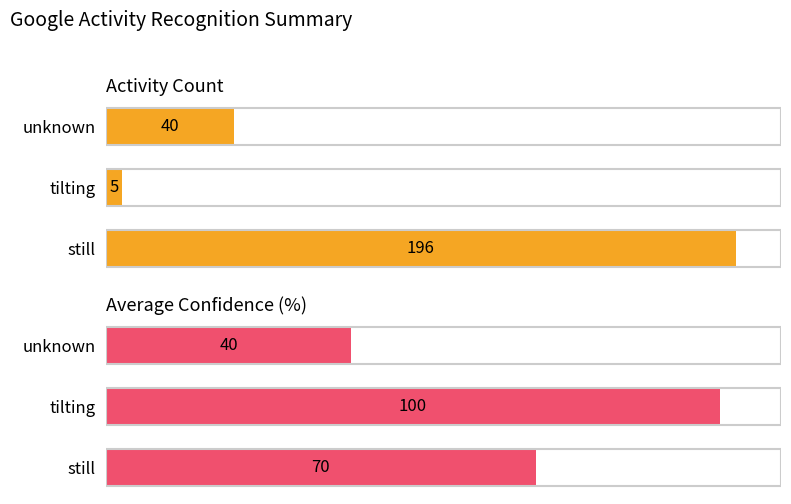

What is the sum of all Count values?

241